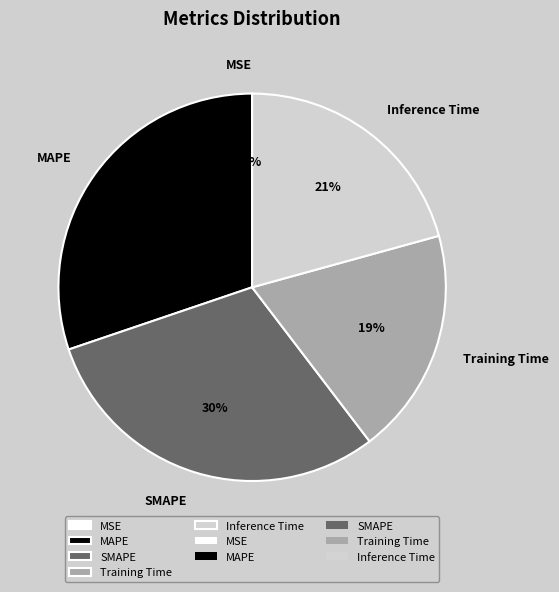

What percentage is the SMAPE slice, to the nearest percent?

30%